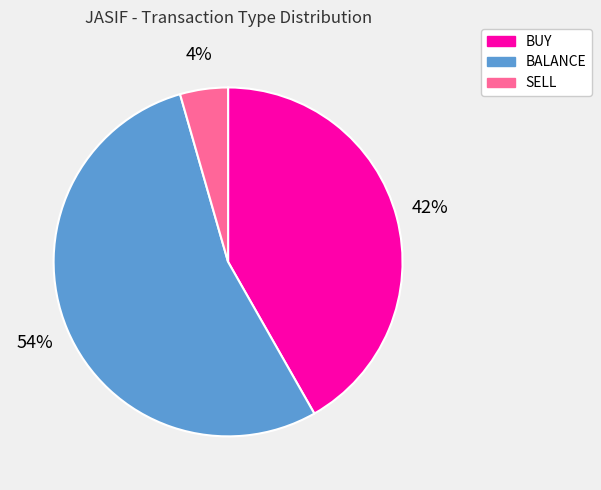

Which category has the smallest portion of the pie?

SELL